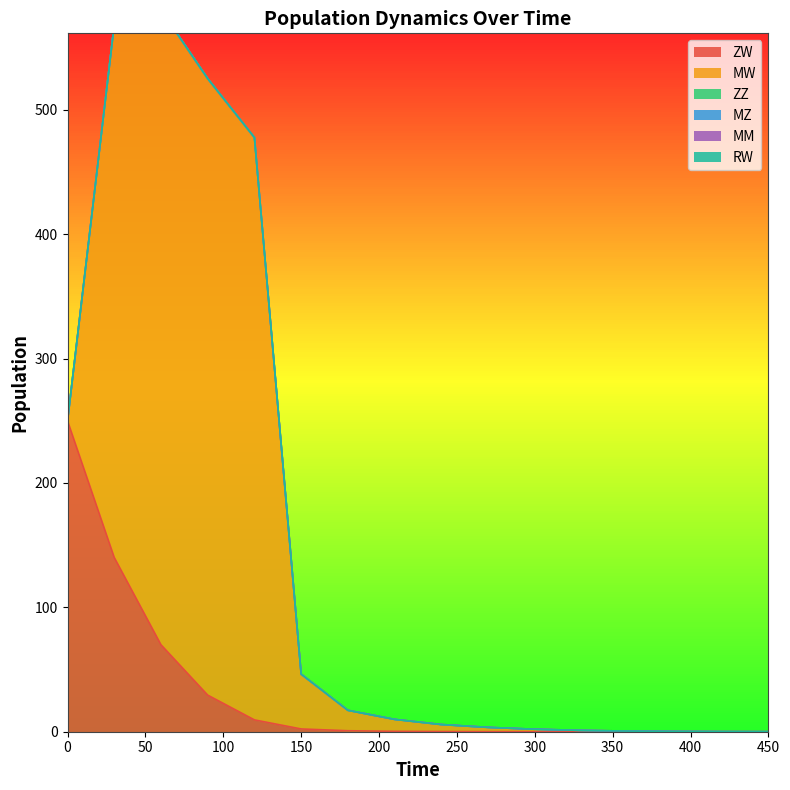

How many series are shown in this chart?

6